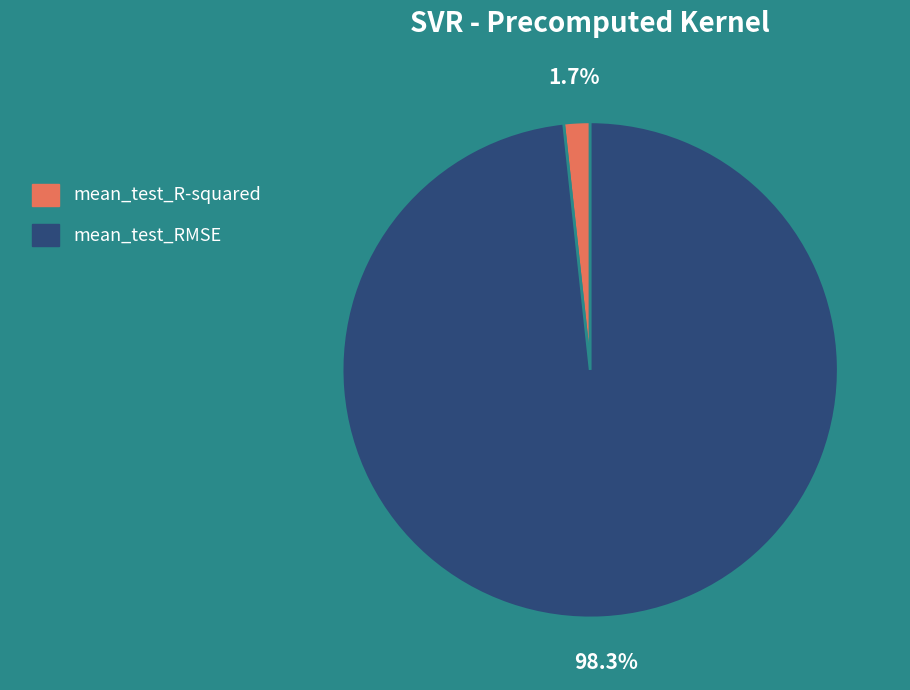

Does mean_test_R-squared account for over 50% of the chart?

No